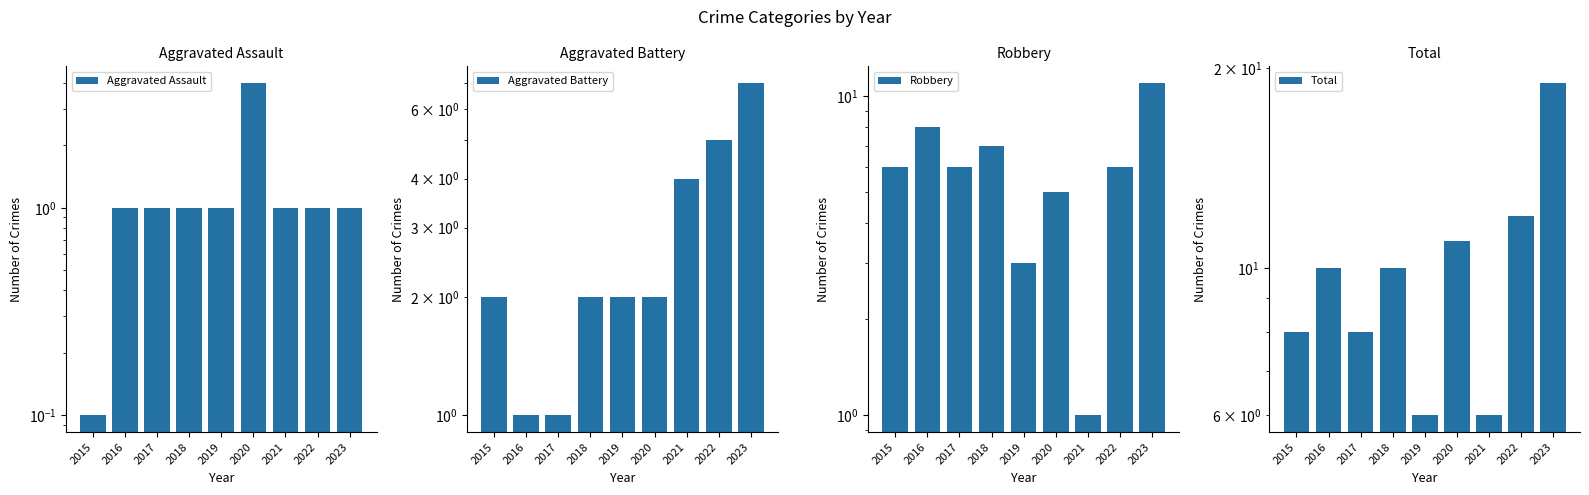

What is the value of the Aggravated Battery bar at the 4th from the left?

2.0